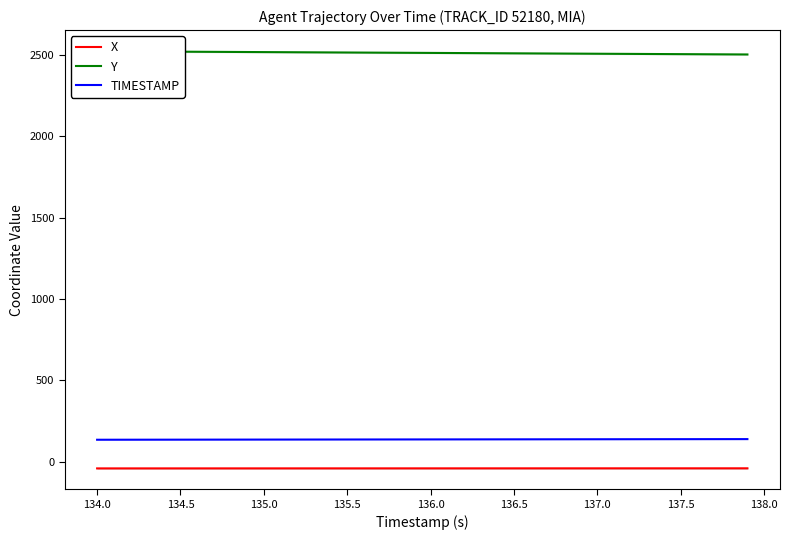

What are all the series names shown in the legend?

X, Y, TIMESTAMP